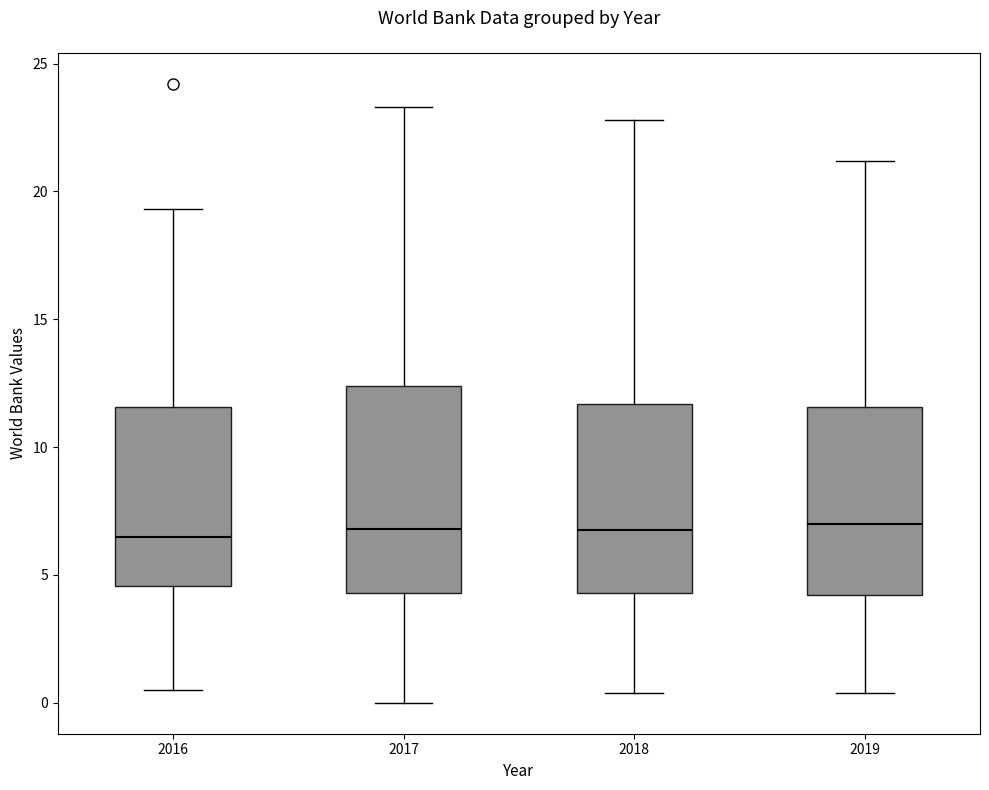

Which box is the tallest, from its lower edge to its upper edge?

2017